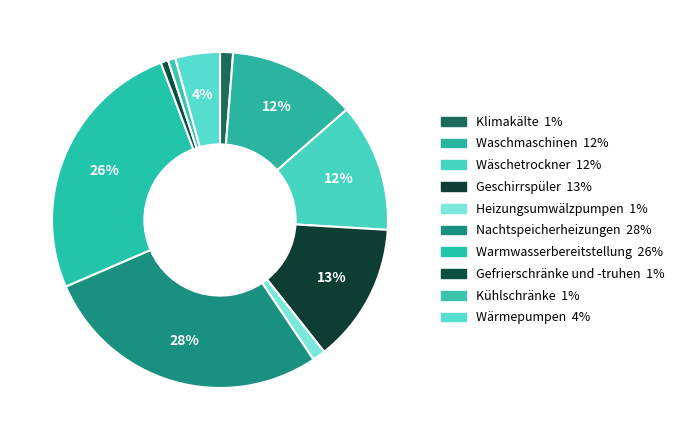

How many slices are in this pie chart?

10